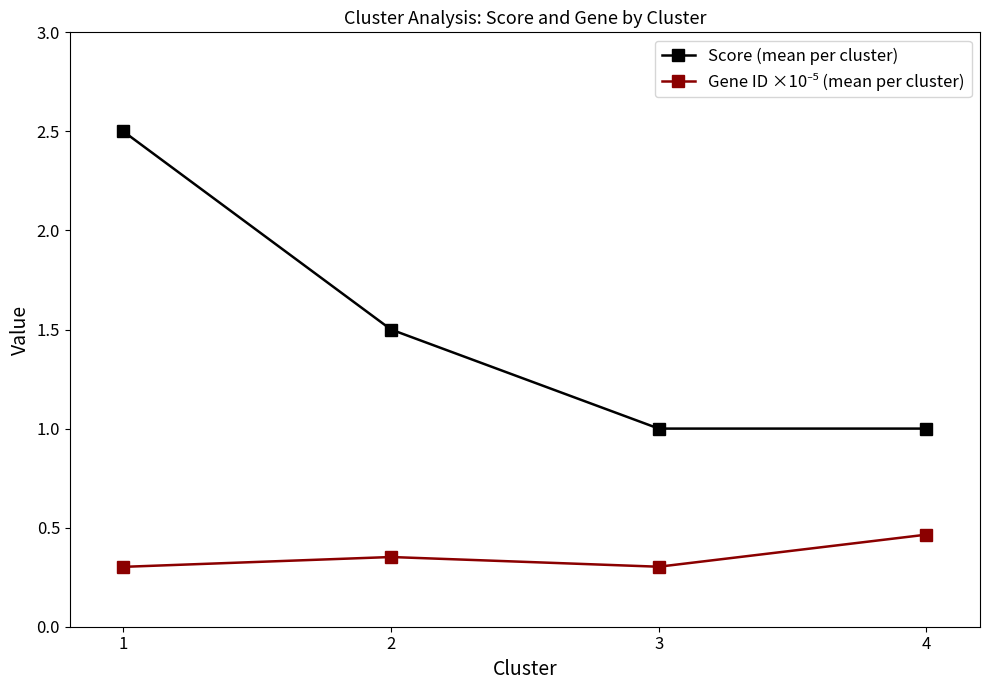

What is the greatest value displayed?

2.5